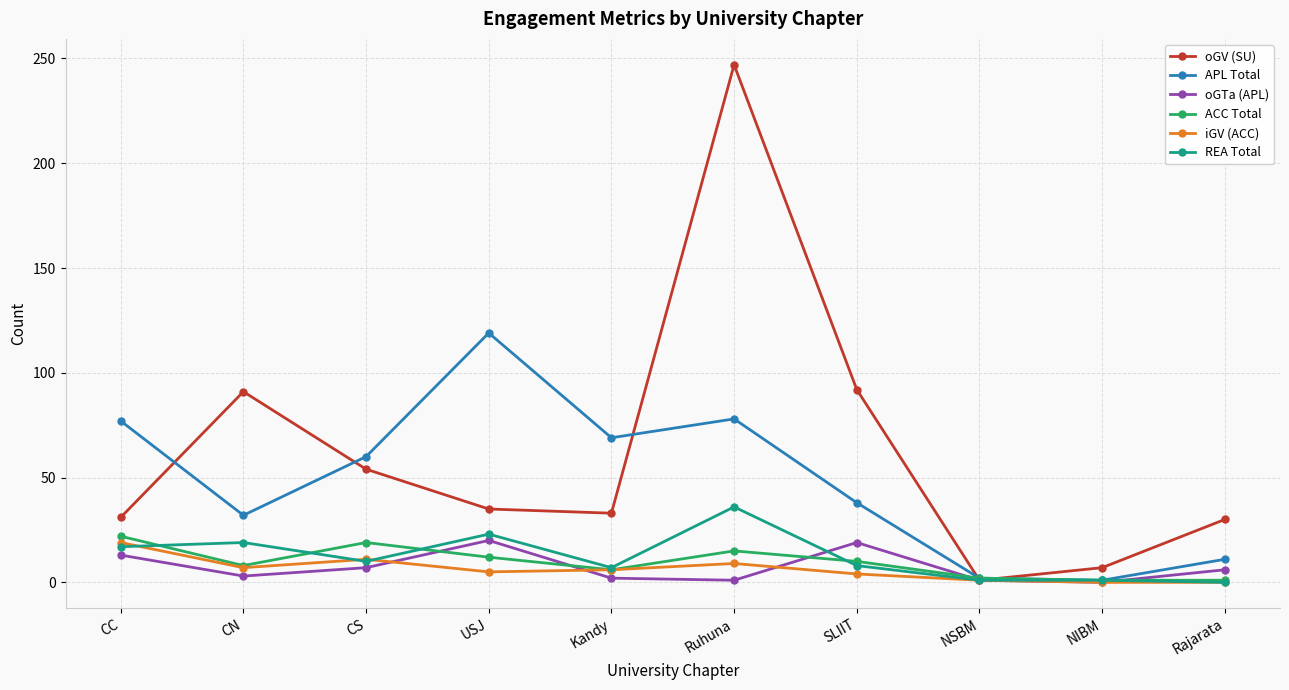

What is the difference between the second highest and second lowest values in the APL Total series?

76